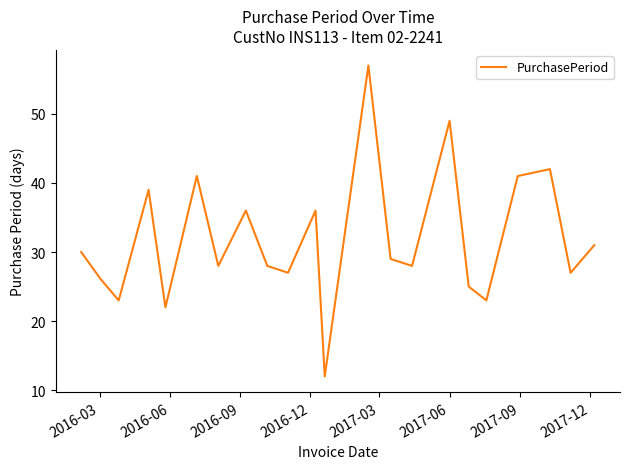

What is the difference between the maximum and minimum values?

45